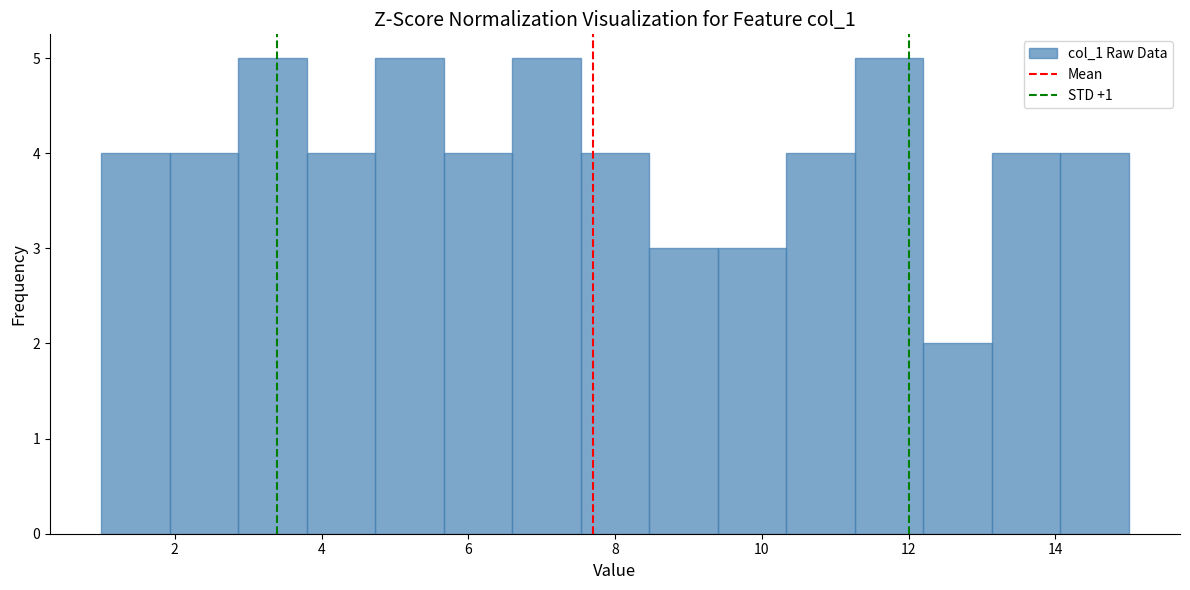

Reading left to right, list every bar in this chart as the range it spans on the x-axis followed by its height. Neither the bar edges nor the heights are printed on the chart, so give them approximately, as read against the axes.

1.0 to 2.0: 4
2.0 to 2.8: 4
2.8 to 3.8: 5
3.8 to 4.8: 4
4.8 to 5.6: 5
5.6 to 6.6: 4
6.6 to 7.6: 5
7.6 to 8.4: 4
8.4 to 9.4: 3
9.4 to 10.4: 3
10.4 to 11.2: 4
11.2 to 12.2: 5
12.2 to 13.2: 2
13.2 to 14.0: 4
14.0 to 15.0: 4